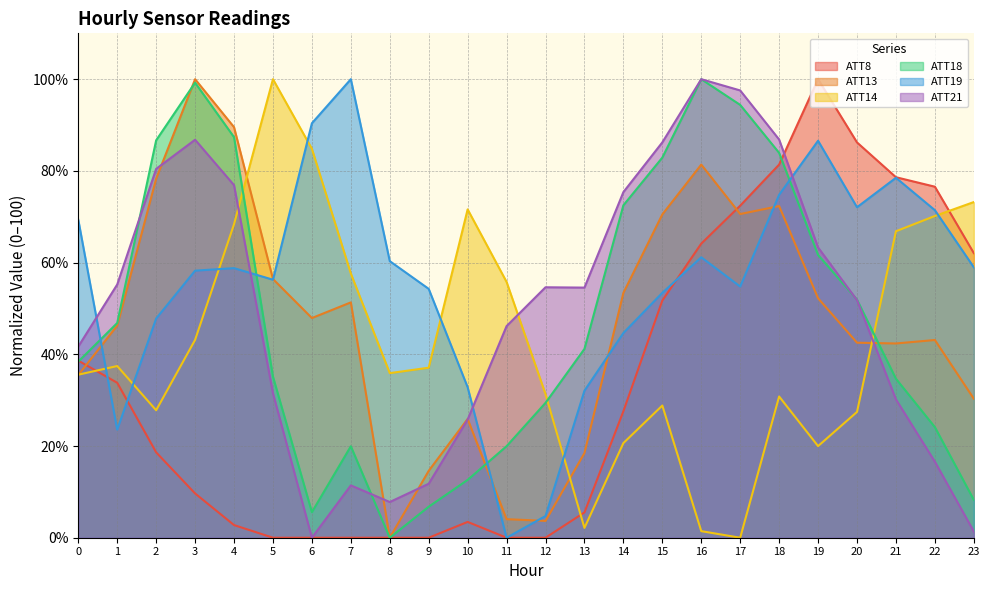

List the labels in order of ATT14 value, smallest first.

17, 16, 13, 19, 14, 20, 2, 15, 18, 12, 0, 8, 9, 1, 3, 11, 7, 21, 4, 22, 10, 23, 6, 5